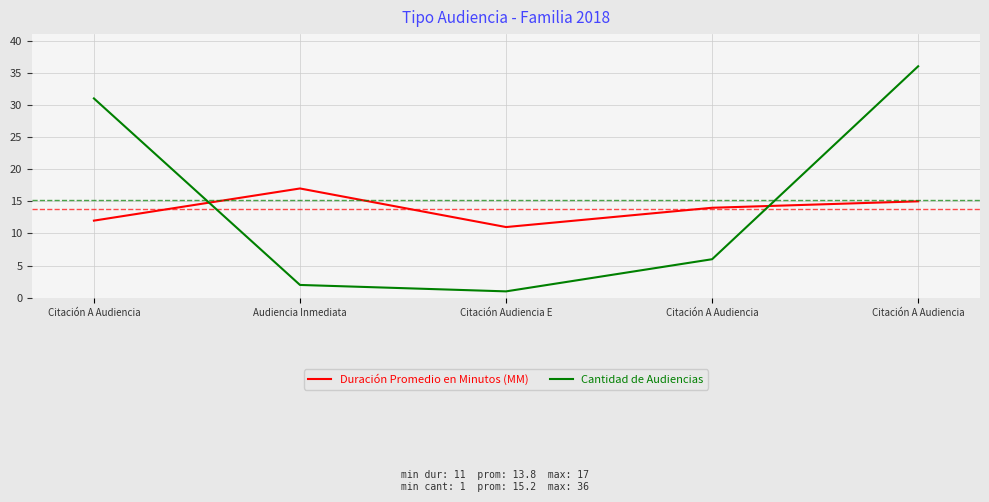

The Cantidad de Audiencias series shows 2 at Citación A Audiencia. True or false?

False